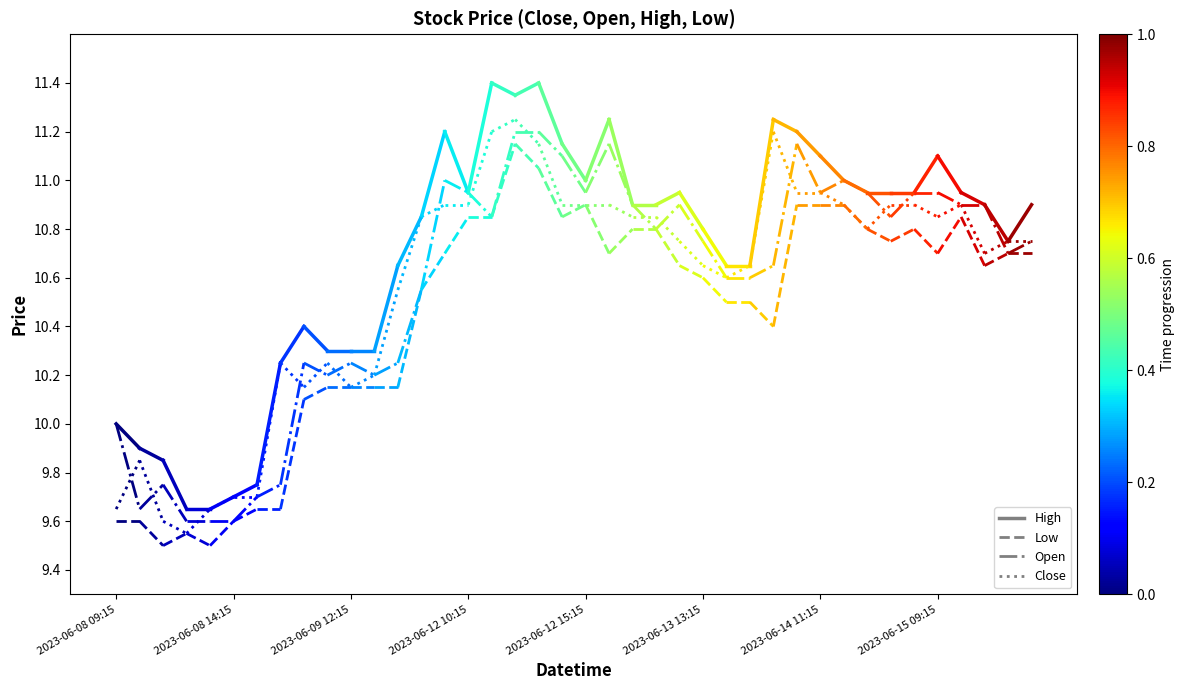

The Open series shows 9.6 at 2023-06-08 14:15. True or false?

True